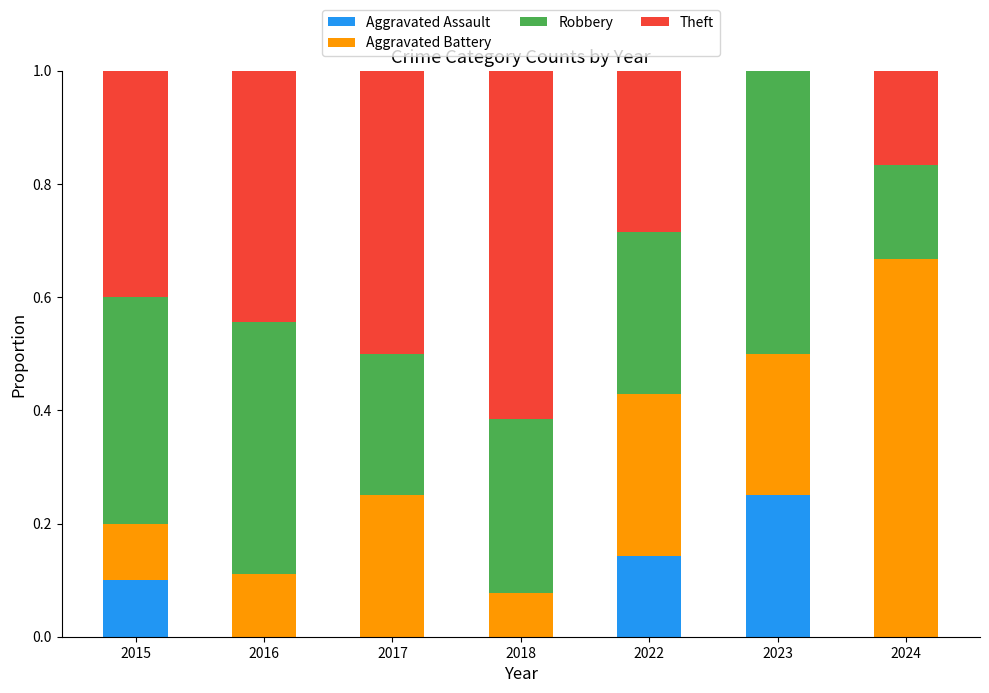

What is the total value across all series at 2015?

1.0